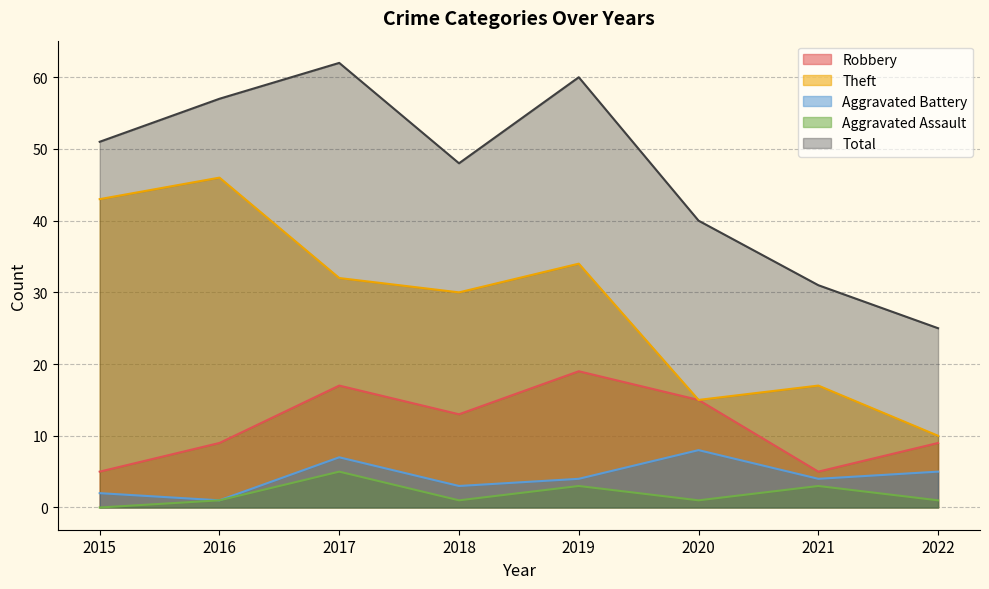

Rank the categories by Total value from lowest to highest.

2022, 2021, 2020, 2018, 2015, 2016, 2019, 2017